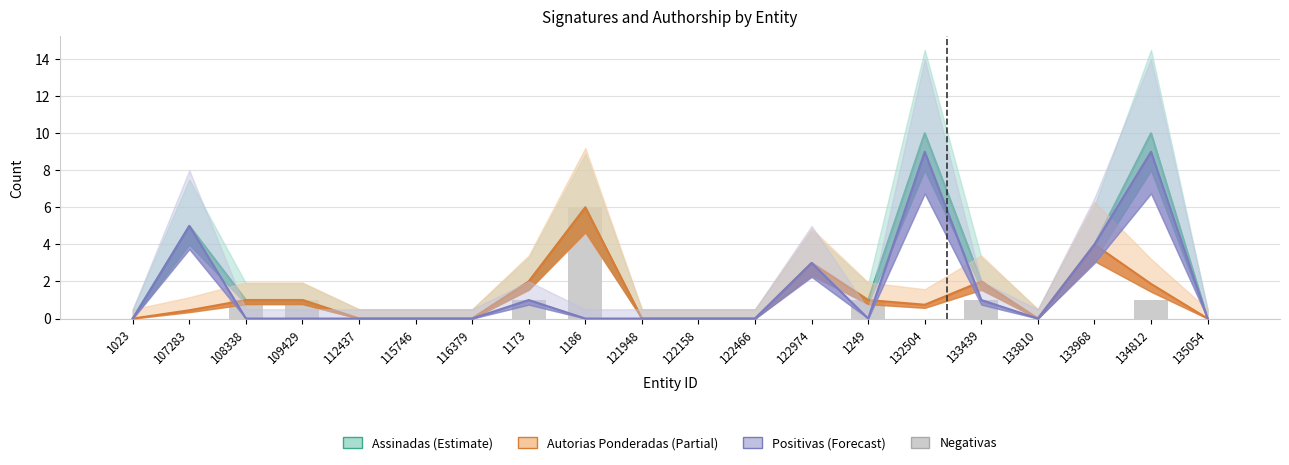

How many values in the assinadas series are below 1?

9